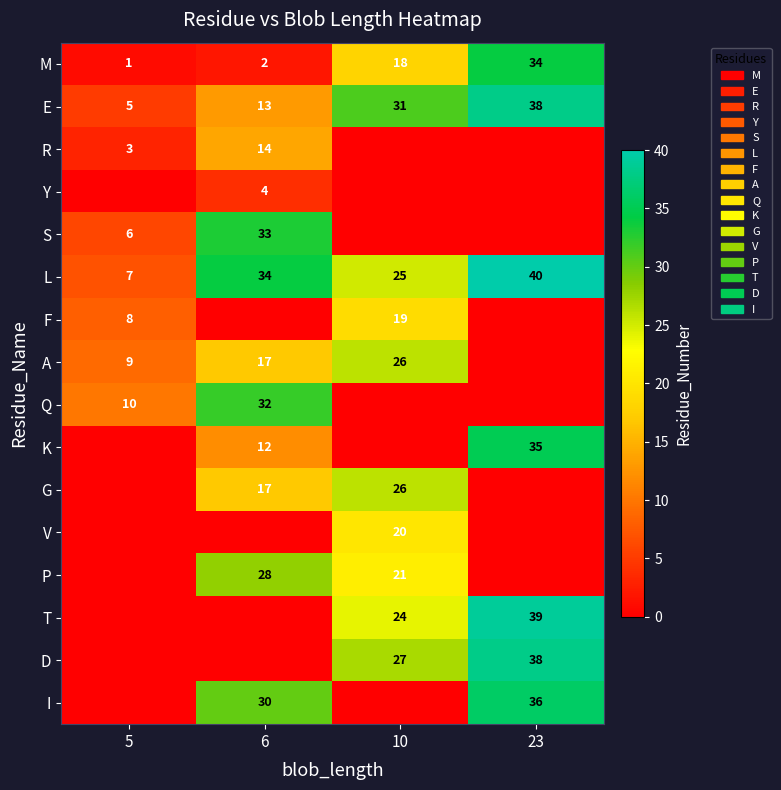

Is the value of M at 5 greater than the value of A at 5?

No